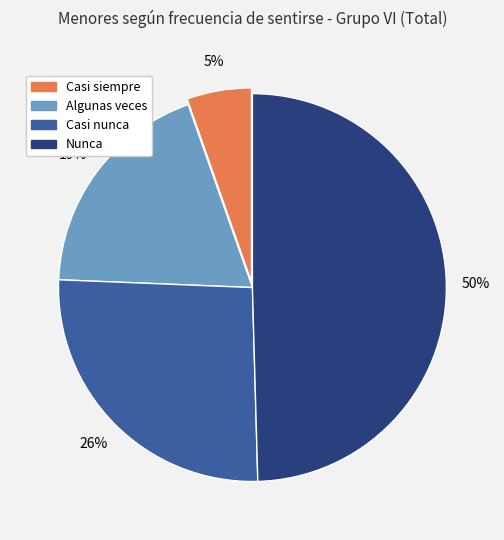

What is the ratio of the value at Casi siempre to the value at Nunca?

0.1